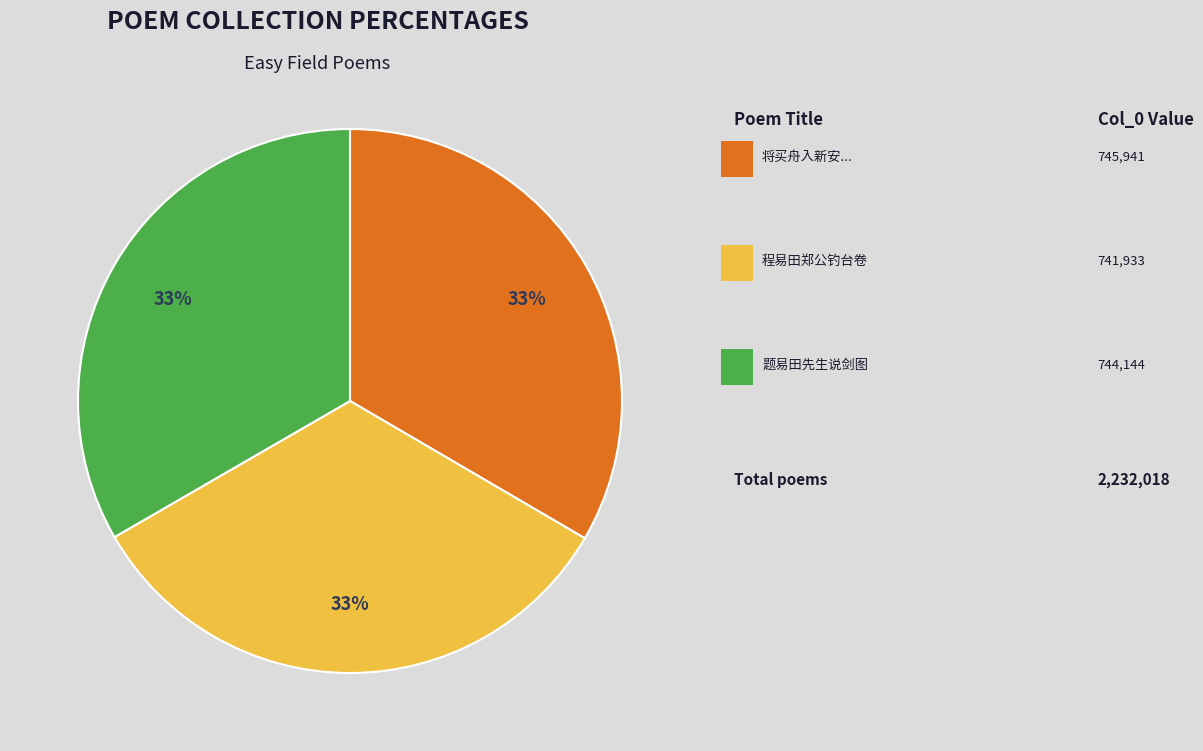

To the nearest percent, what is the average slice percentage?

33%